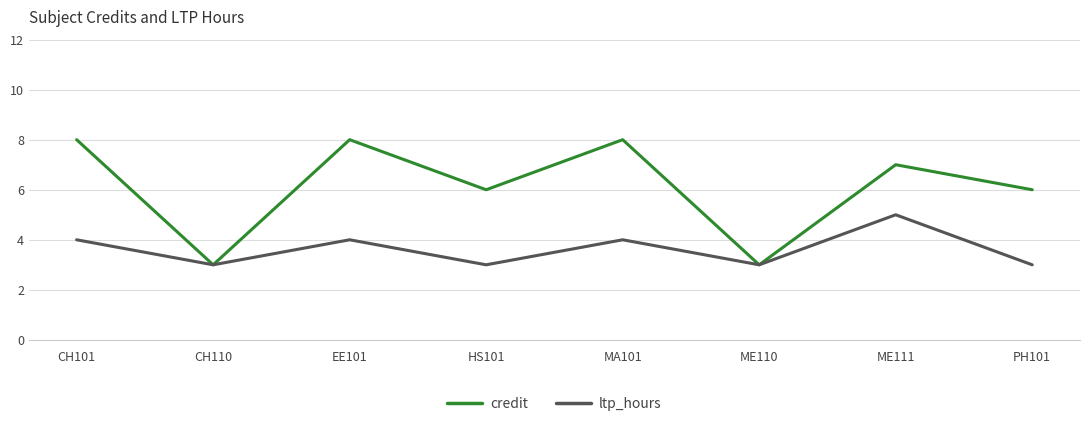

Count the number of data series in this chart.

2